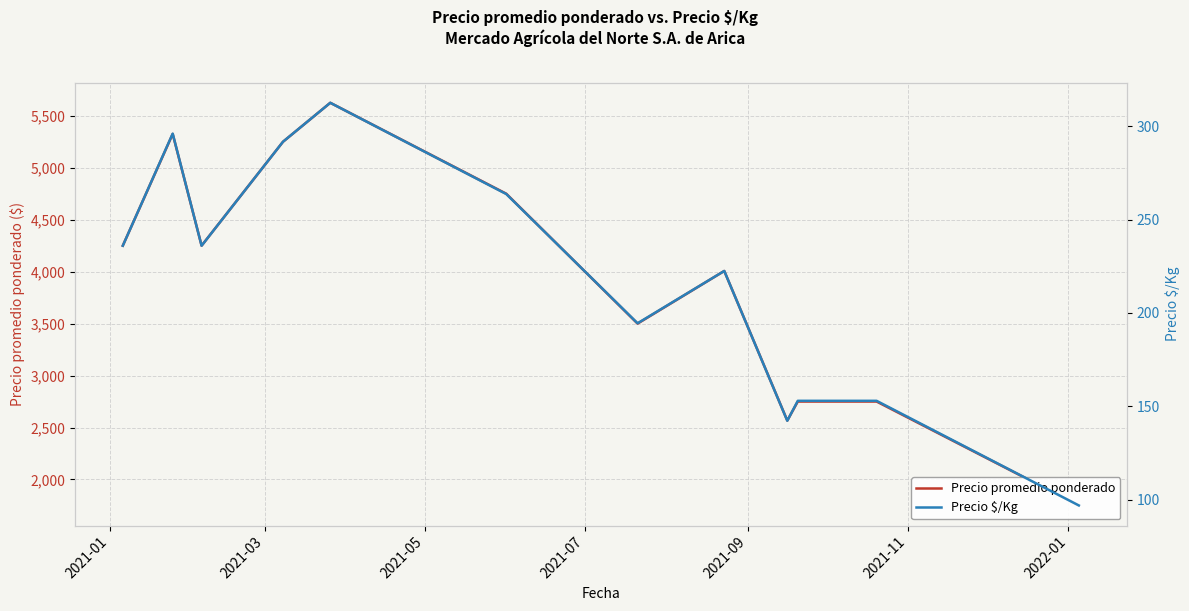

How many interior local peaks does the Precio $/Kg series have?

3